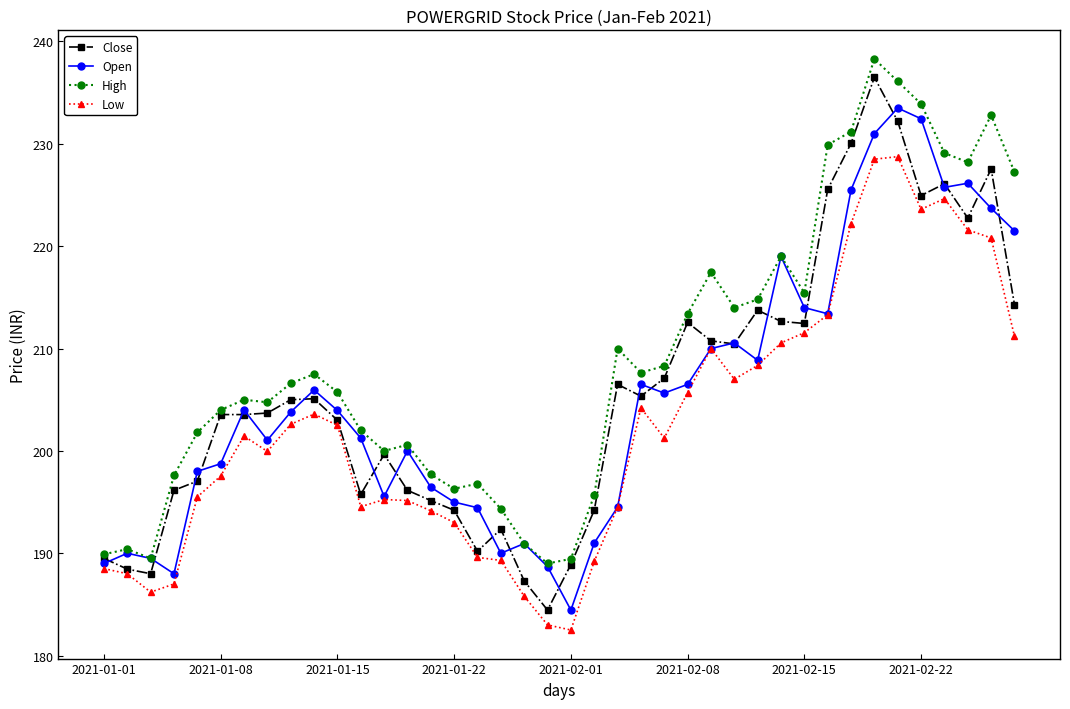

True or false: Low has more than 0 interior local peaks.

True